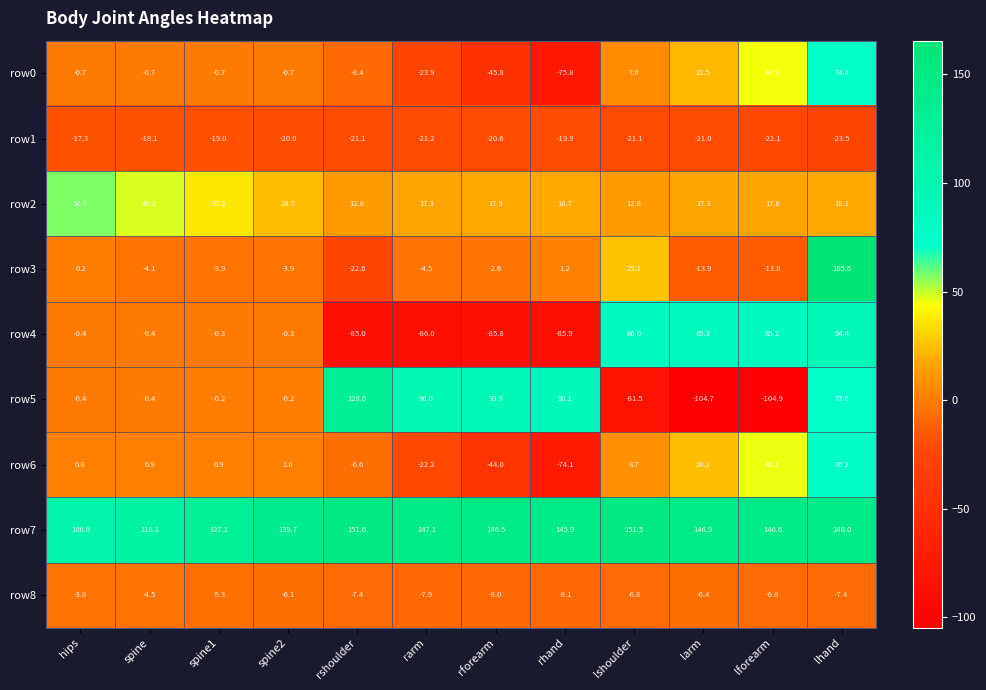

What is the difference between the maximum and minimum values in the row7 series?

45.0